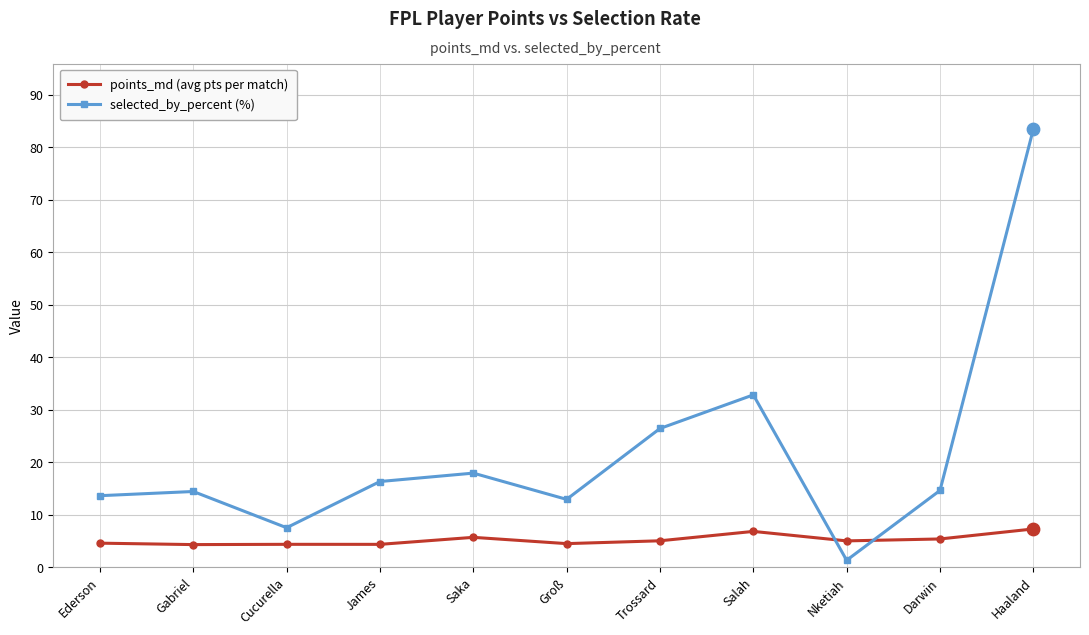

What is the total value across all series at Darwin?

20.0